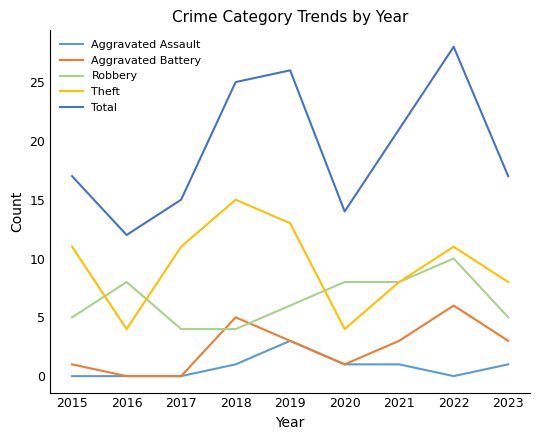

What are all the series names shown in the legend?

Aggravated Assault, Aggravated Battery, Robbery, Theft, Total